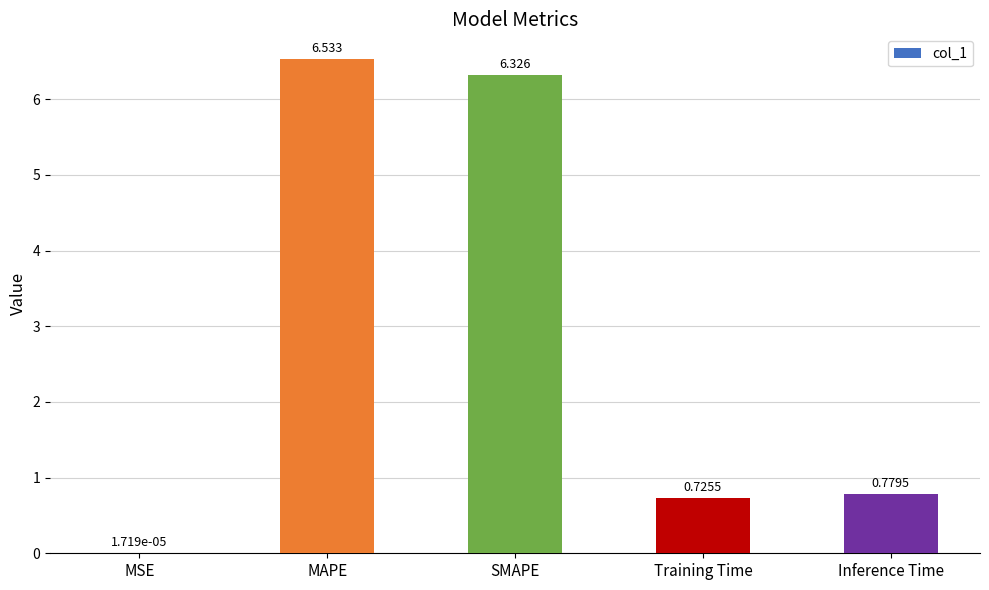

Between MSE and Inference Time, which is larger?

Inference Time